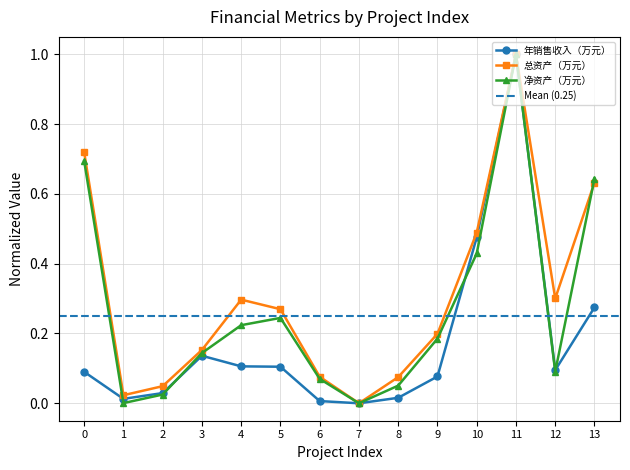

What is the approximate value of 总资产（万元） at 8?

0.1